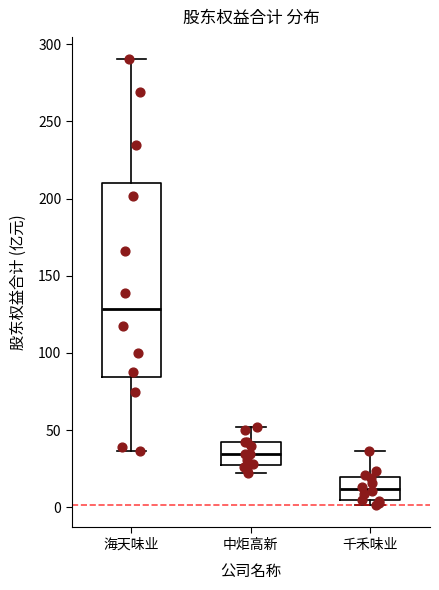

Which box has the highest median line?

海天味业